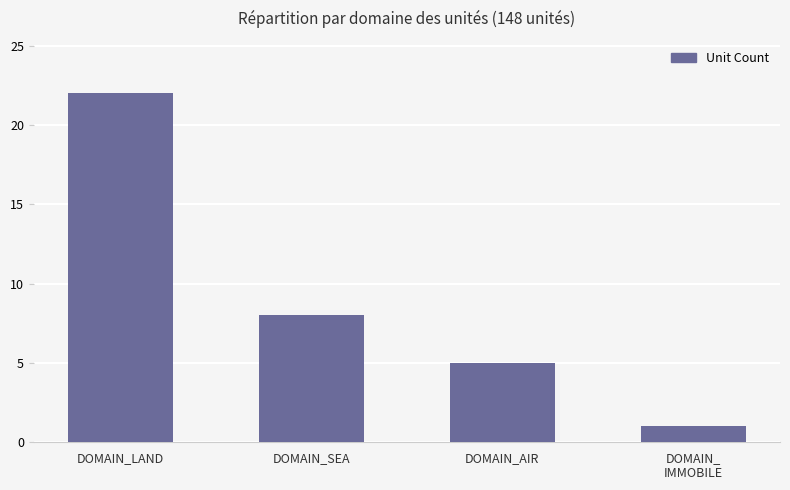

What is the smallest value displayed?

1